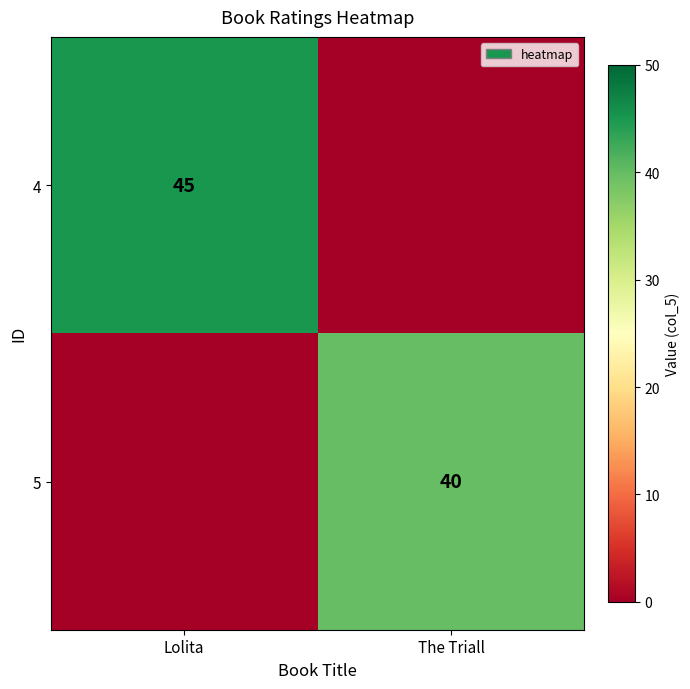

The value of 4 at Lolita is 62. True or false?

False